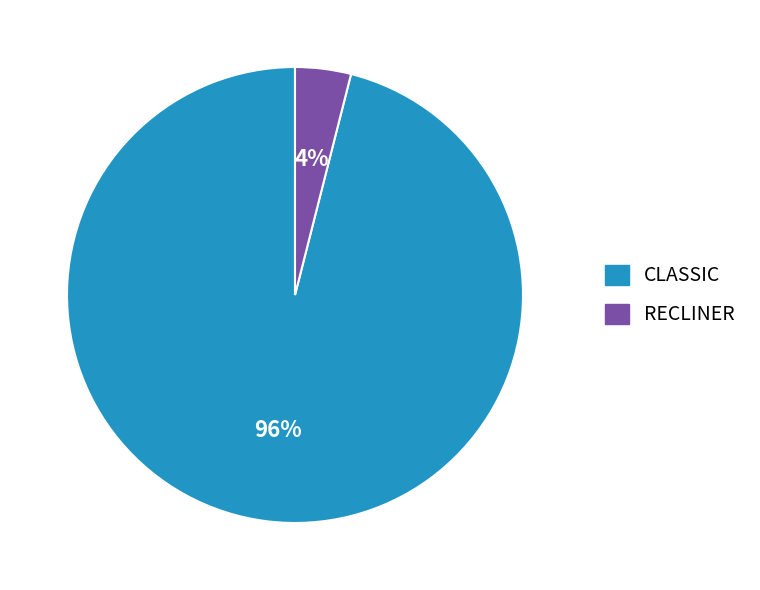

Between CLASSIC and RECLINER, which is larger?

CLASSIC